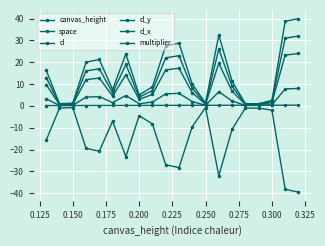

At which label is space closest to -20?

0.175